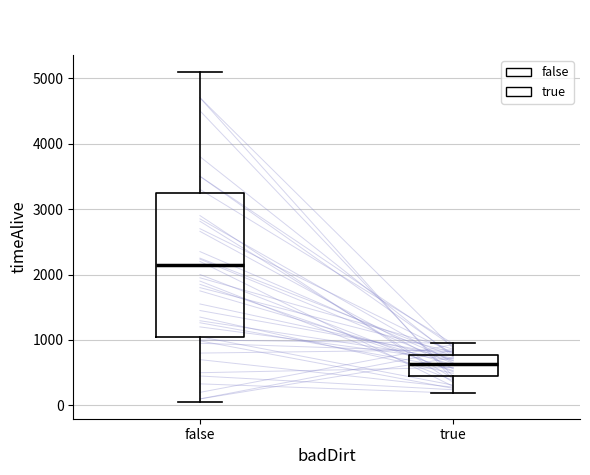

Which box is the tallest, from its lower edge to its upper edge?

false